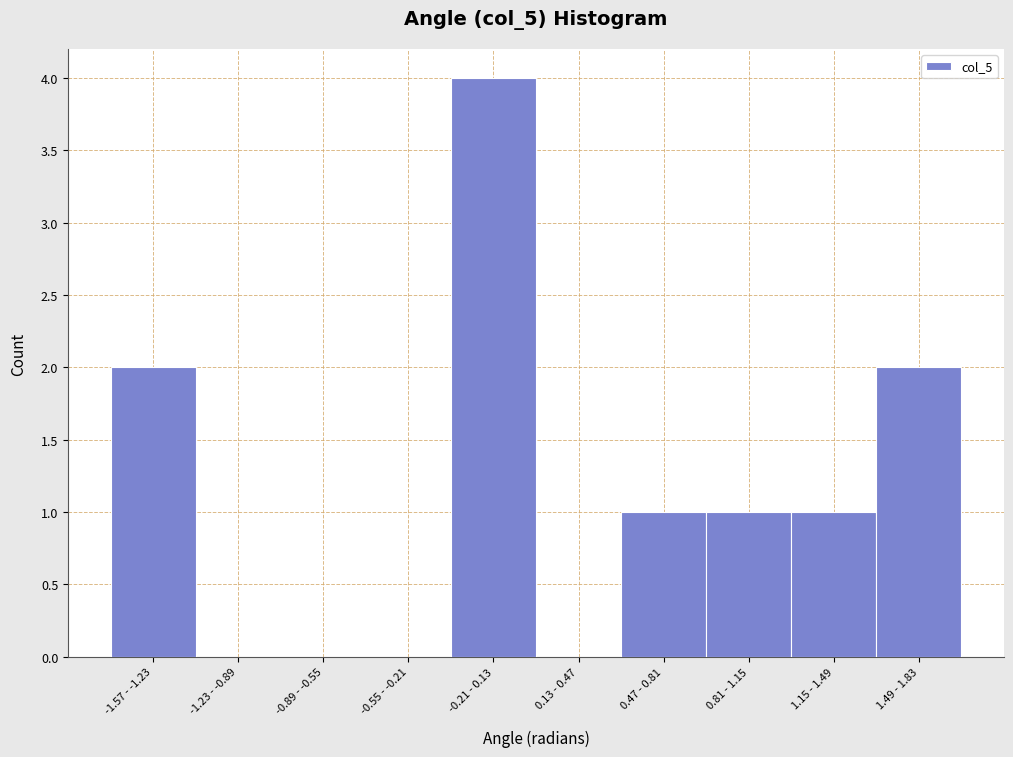

Reading left to right, extract all data points from this chart.

-1.57 - -1.23=2	-1.23 - -0.89=0	-0.89 - -0.55=0	-0.55 - -0.21=0	-0.21 - 0.13=4	0.13 - 0.47=0	0.47 - 0.81=1	0.81 - 1.15=1	1.15 - 1.49=1	1.49 - 1.83=2